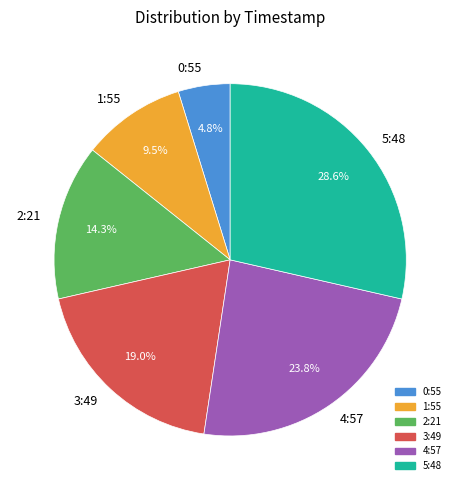

Does 2:21 account for over 50% of the chart?

No